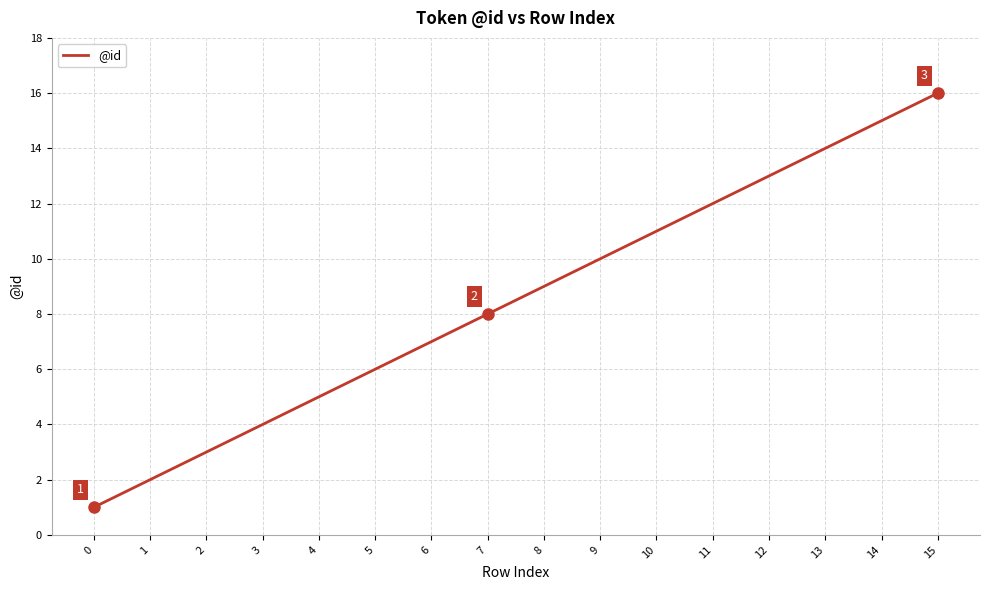

Is it true that the value at 4 is 2?

False